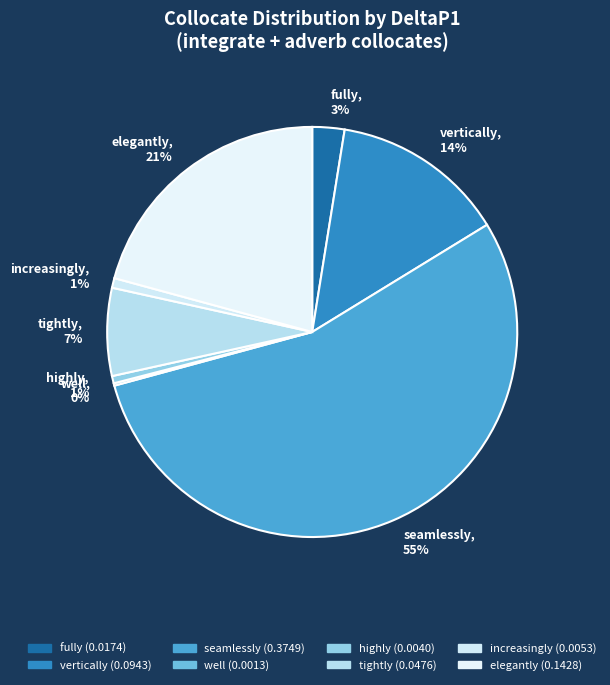

Between tightly and vertically, which is larger?

vertically